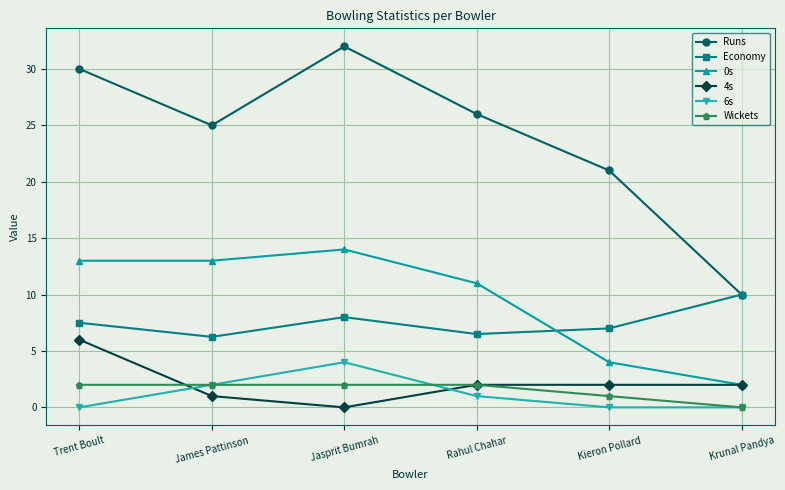

How many distinct data groups are displayed?

6